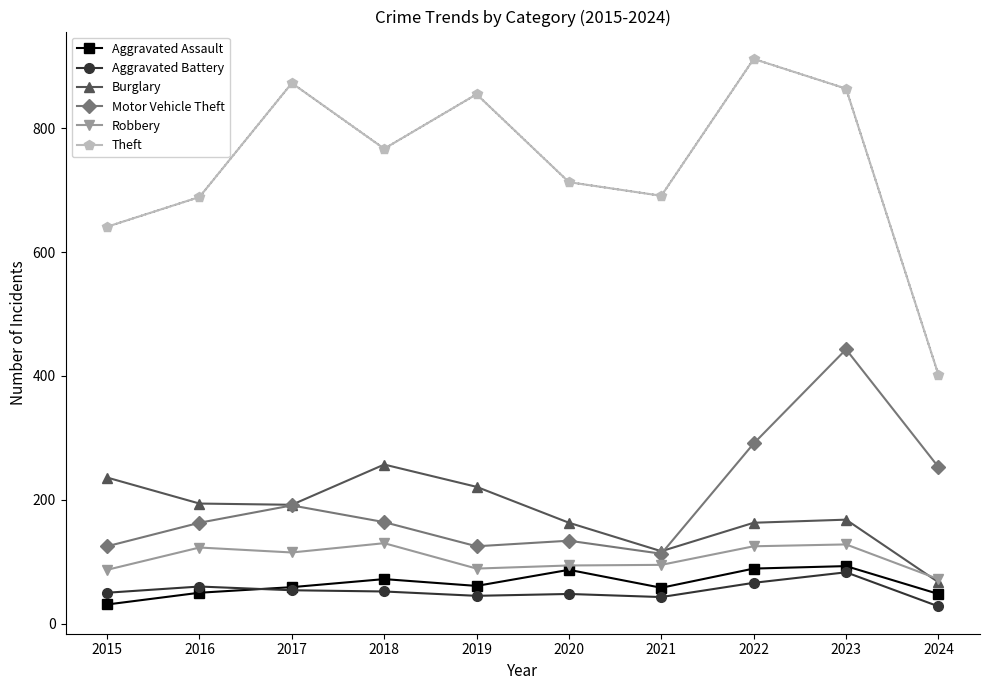

Where is Theft nearest to the value 657?

2015